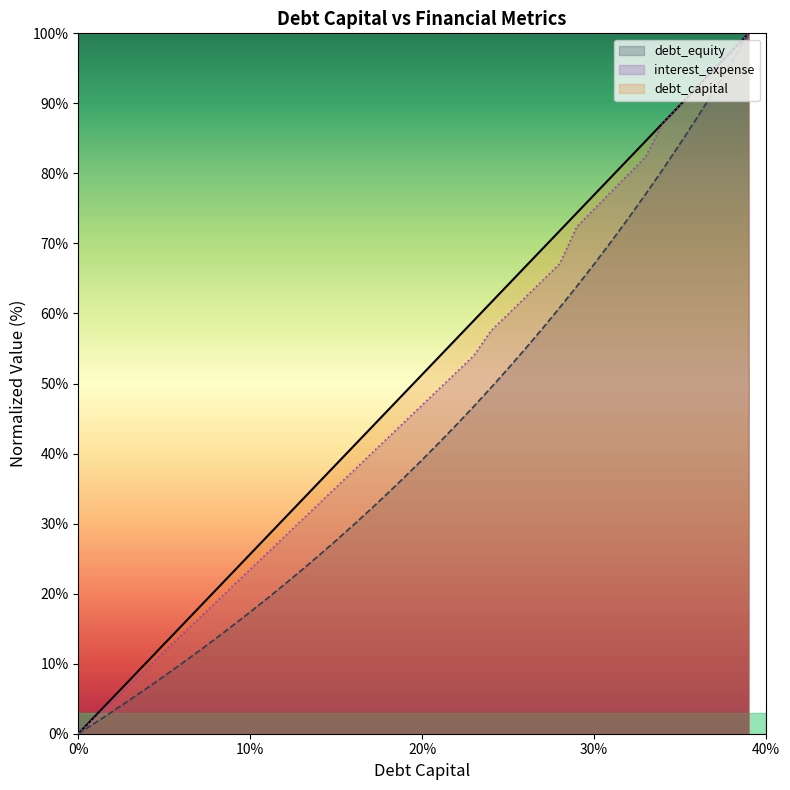

Does the chart have visible grid lines?

No